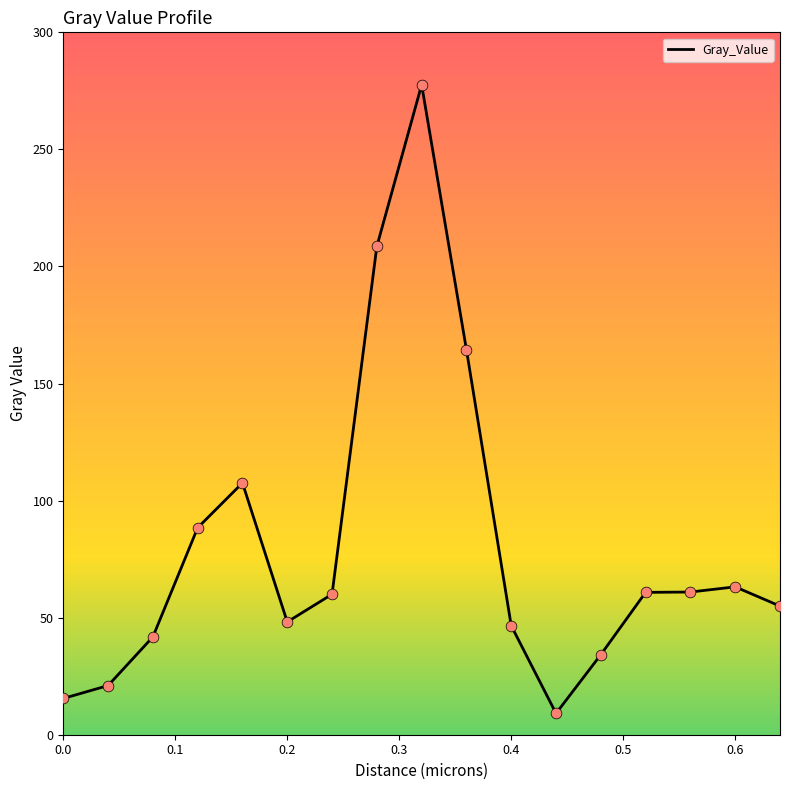

What is the difference between the maximum and minimum values?

268.5